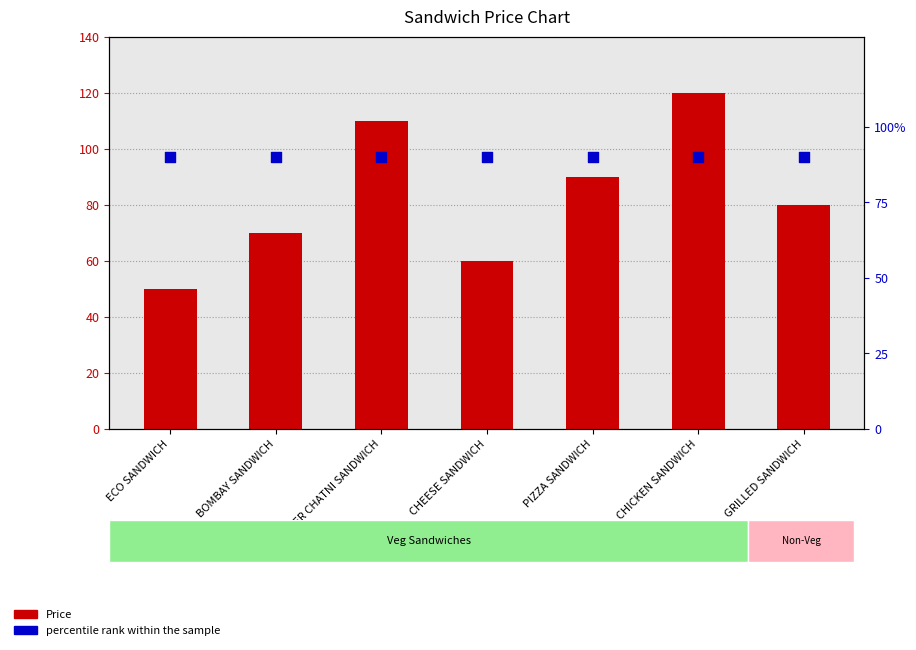

Is the value of Price at CHEESE SANDWICH greater than the value of percentile rank within the sample at PANEER CHATNI SANDWICH?

No